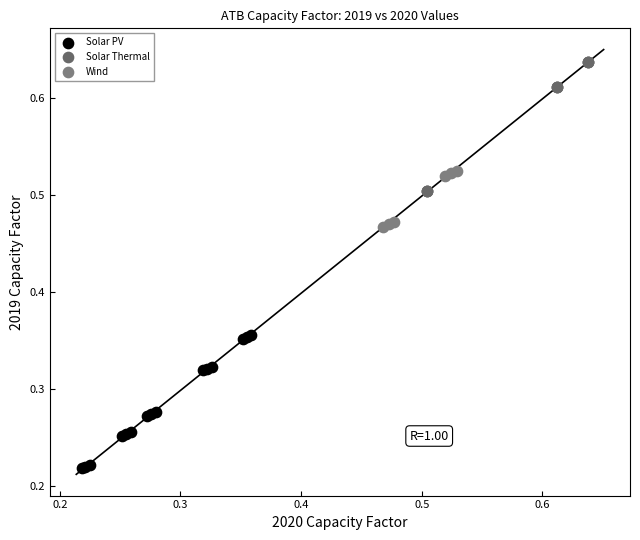

Which series contains the lowest Y value?

Solar PV